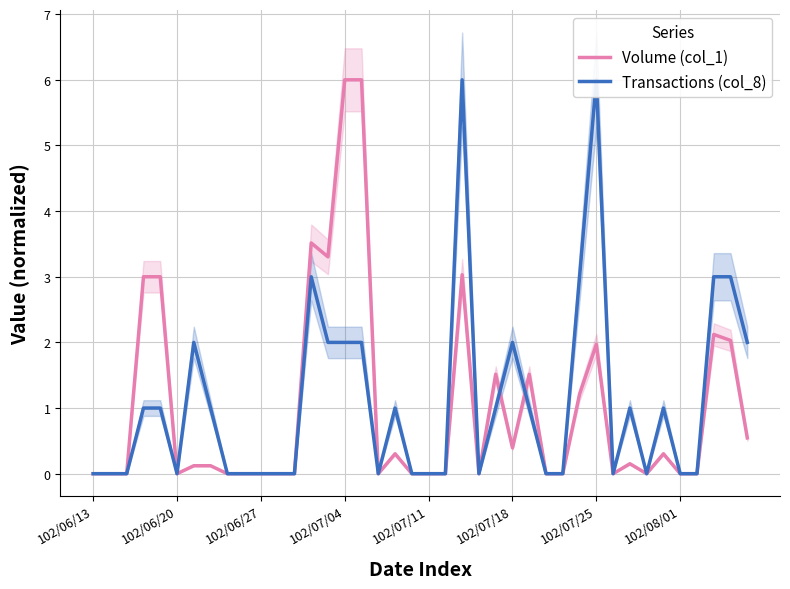

At which category is the sum across all series the highest?

22